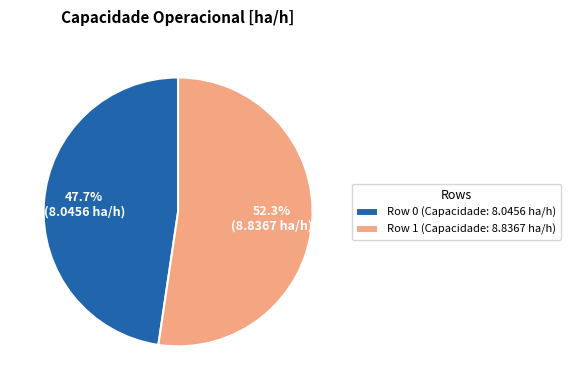

Count the number of slices in the pie.

2